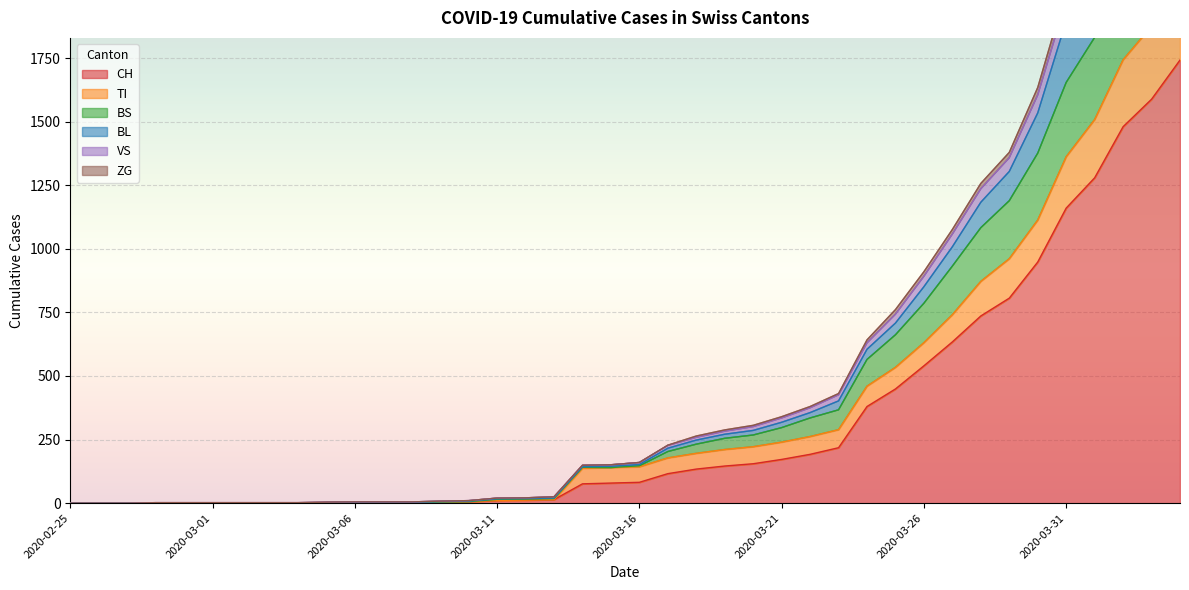

What is the highest value of the CH series?

1742